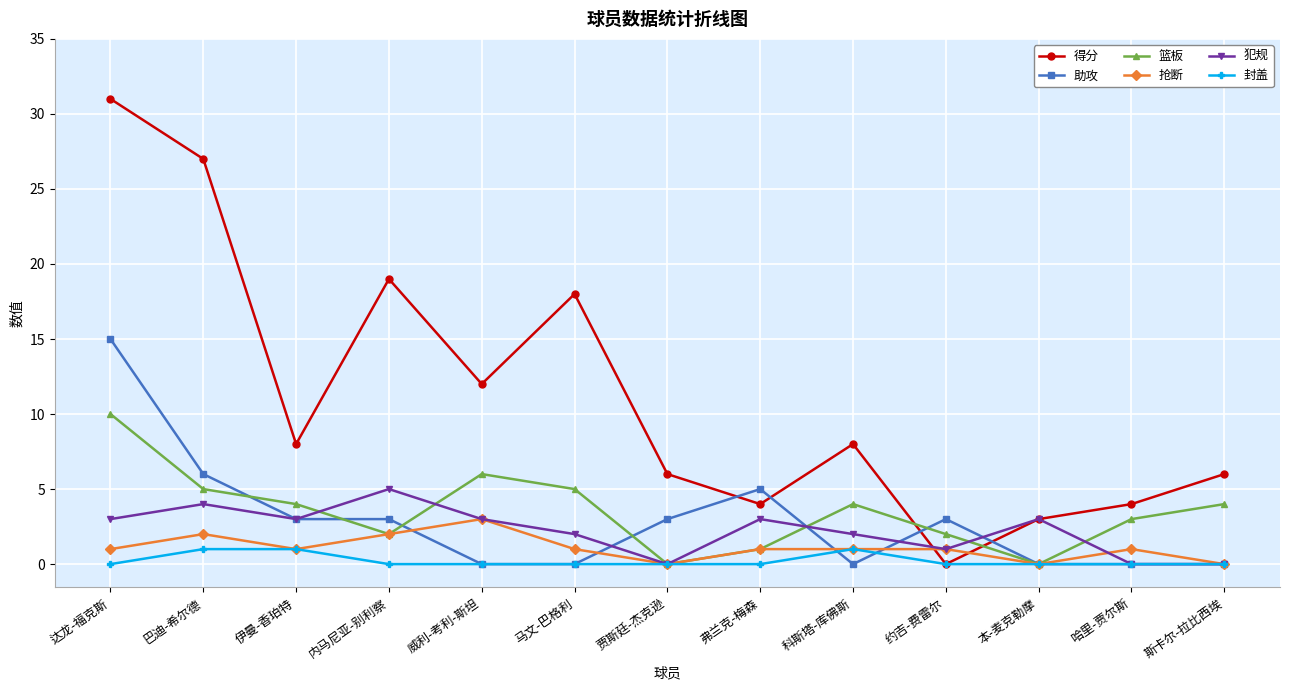

Which series has the widest spread of values?

得分